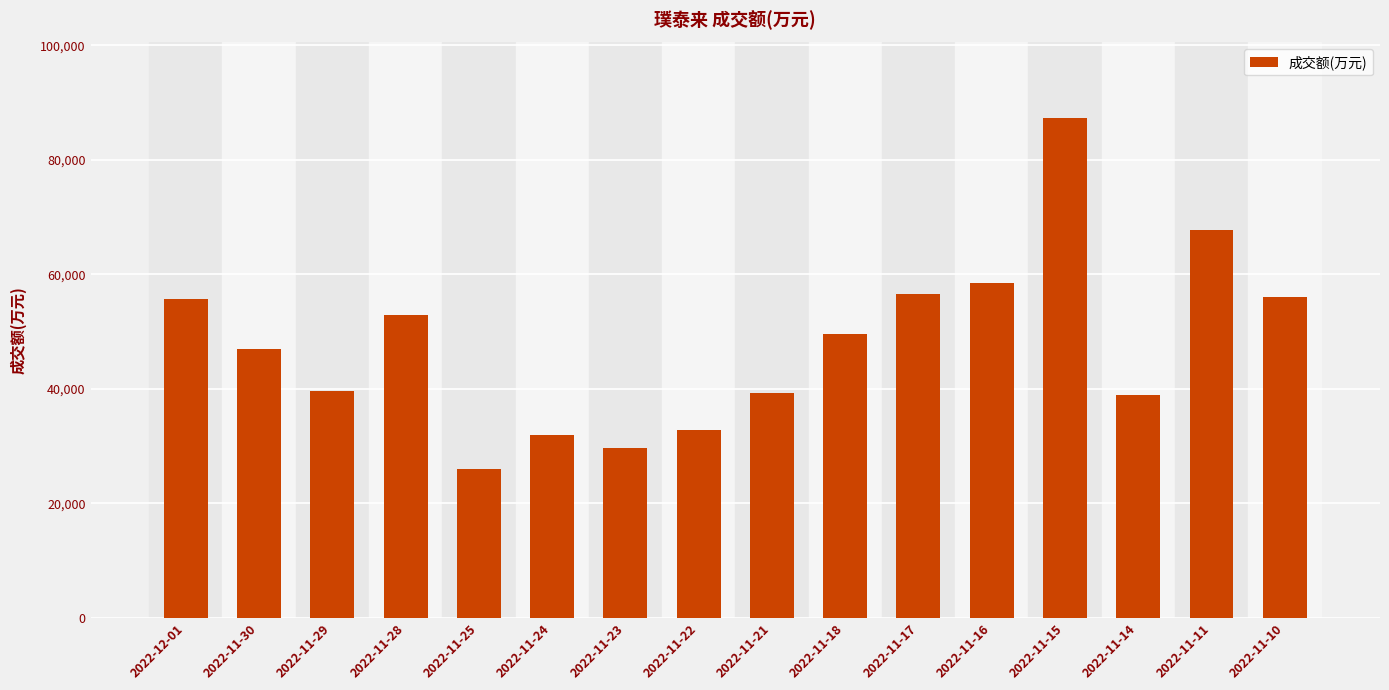

Read the value at 2022-11-29, to the nearest 10.

39620